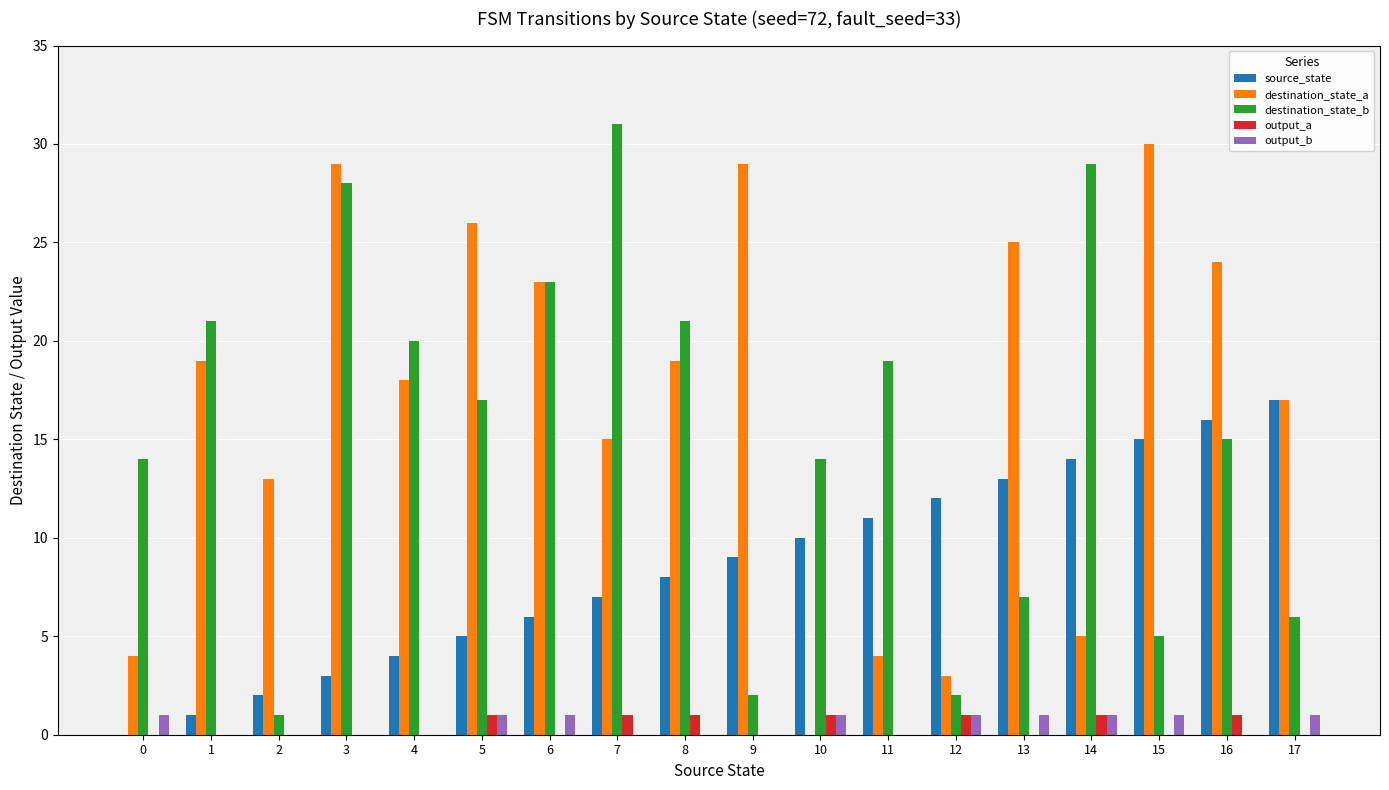

The source_state series shows 6 at 10. True or false?

False